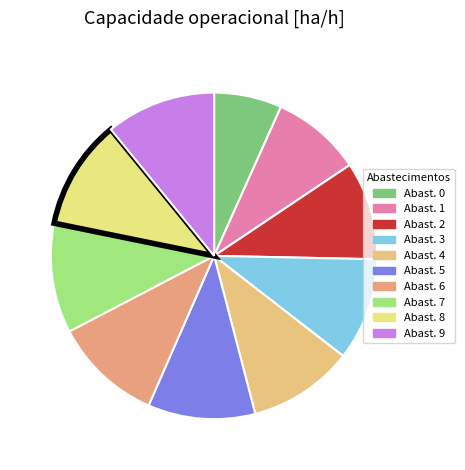

Count the number of slices in the pie.

10